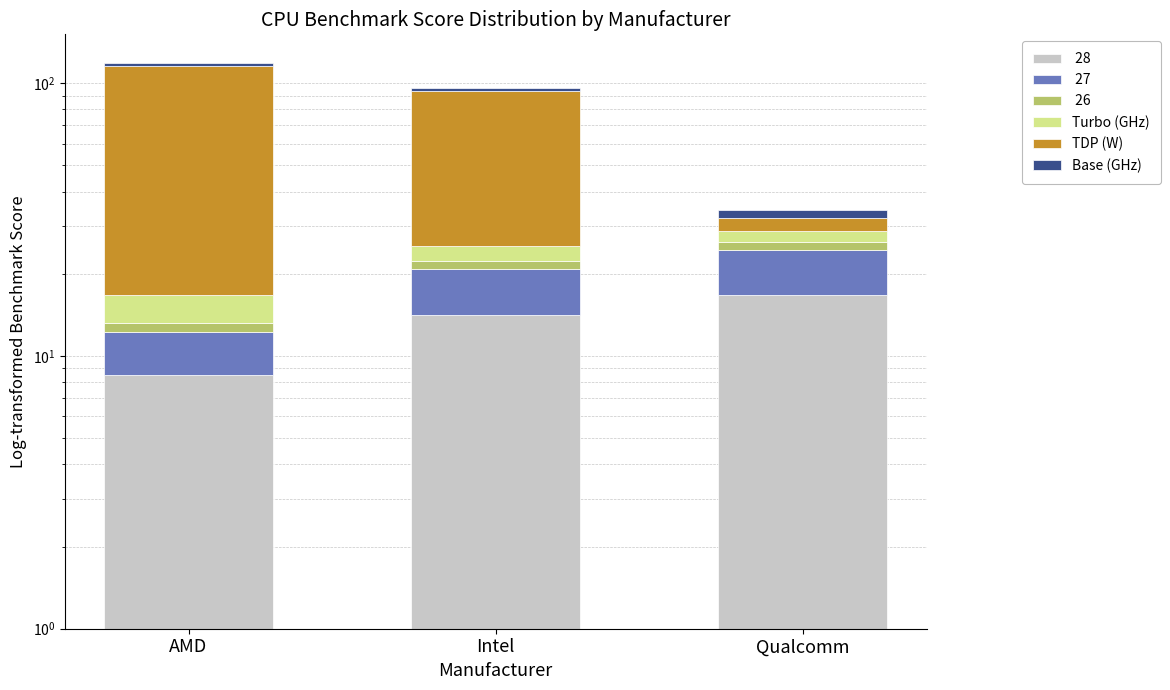

The value of Turbo (GHz) at Intel is 3.9. True or false?

False